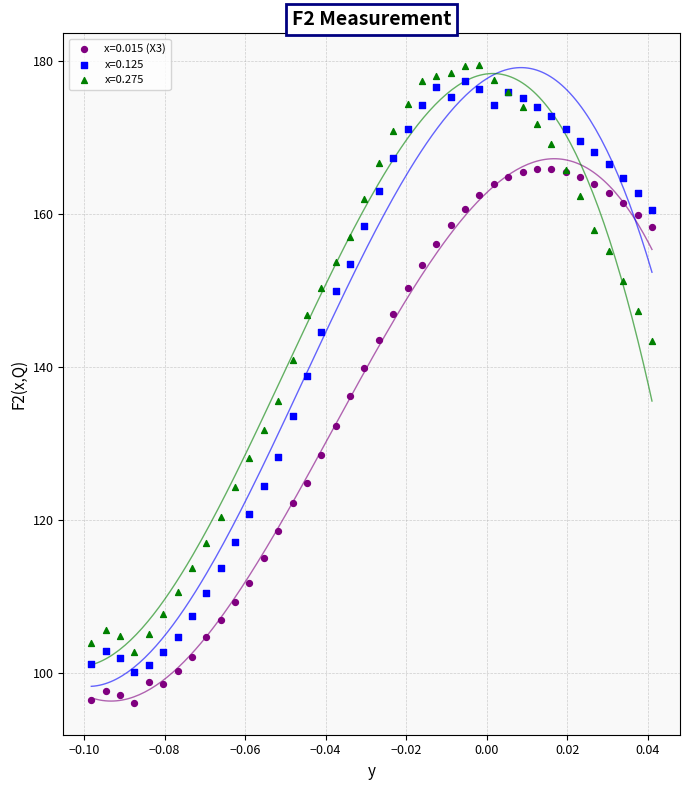

What are all the series names shown in the legend?

x=0.015 (X3), x=0.125, x=0.275